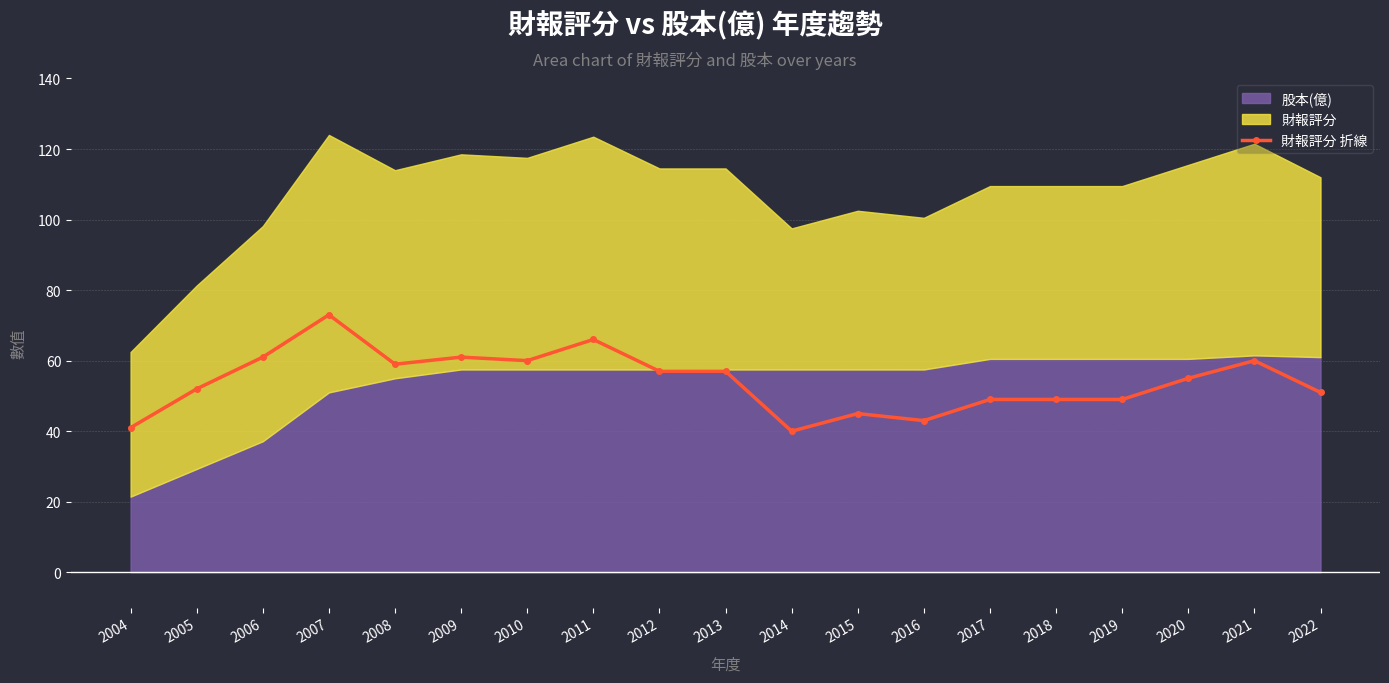

How many data points are above 55?

9